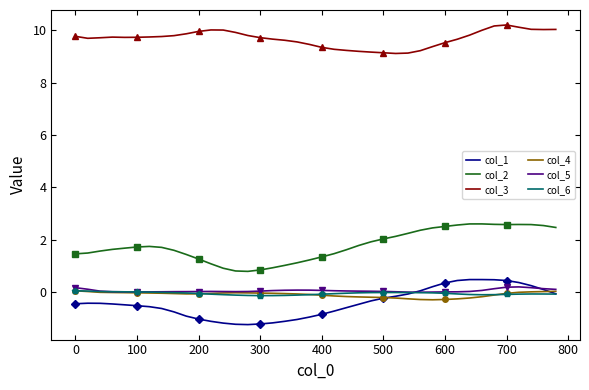

True or false: col_3 and col_5 cross at least once.

False